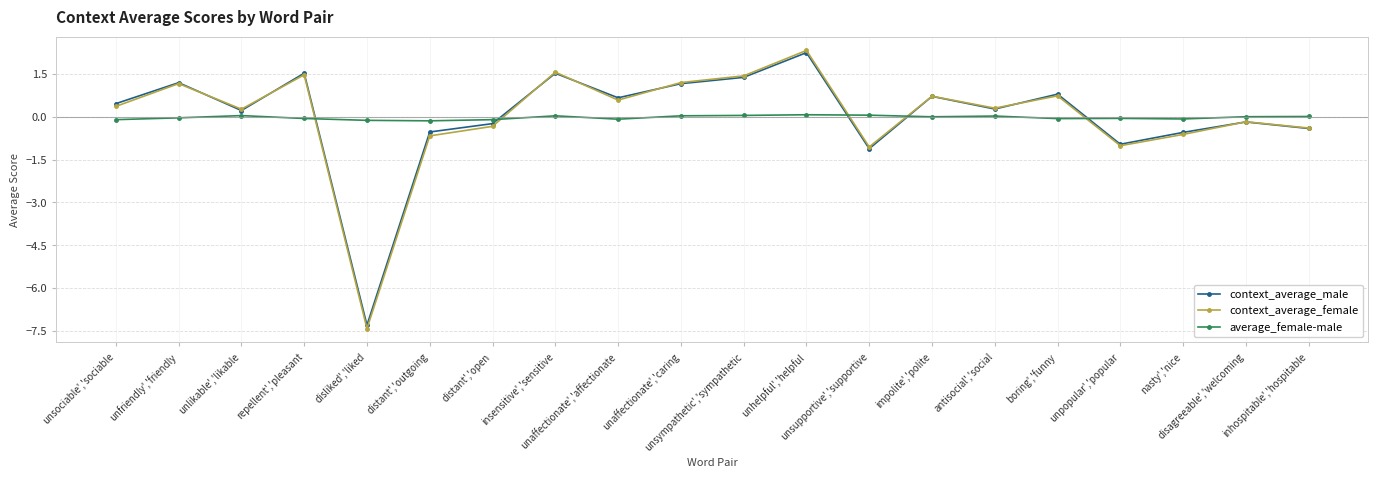

True or false: context_average_female and average_female-male intersect in this chart.

True